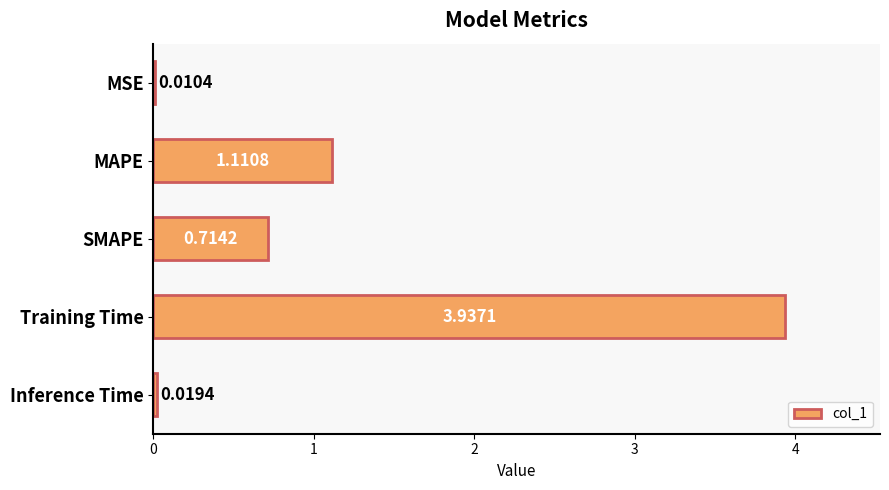

What is the sum of all values?

5.8